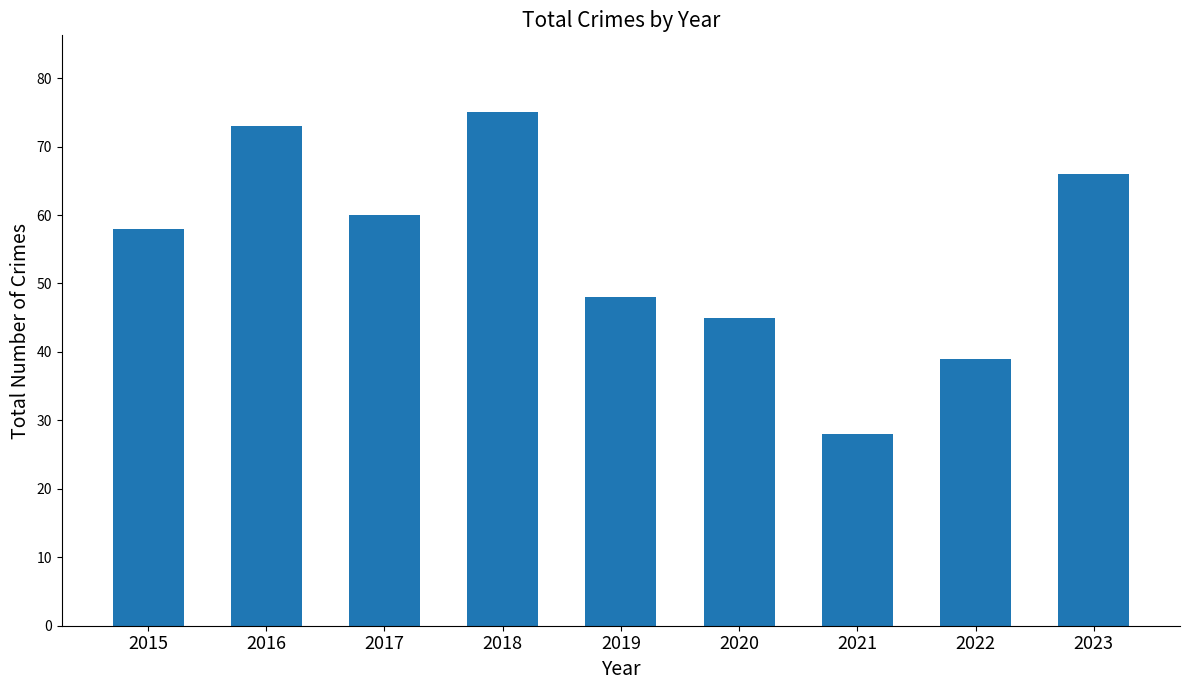

Which label corresponds to the largest value in the chart?

2018